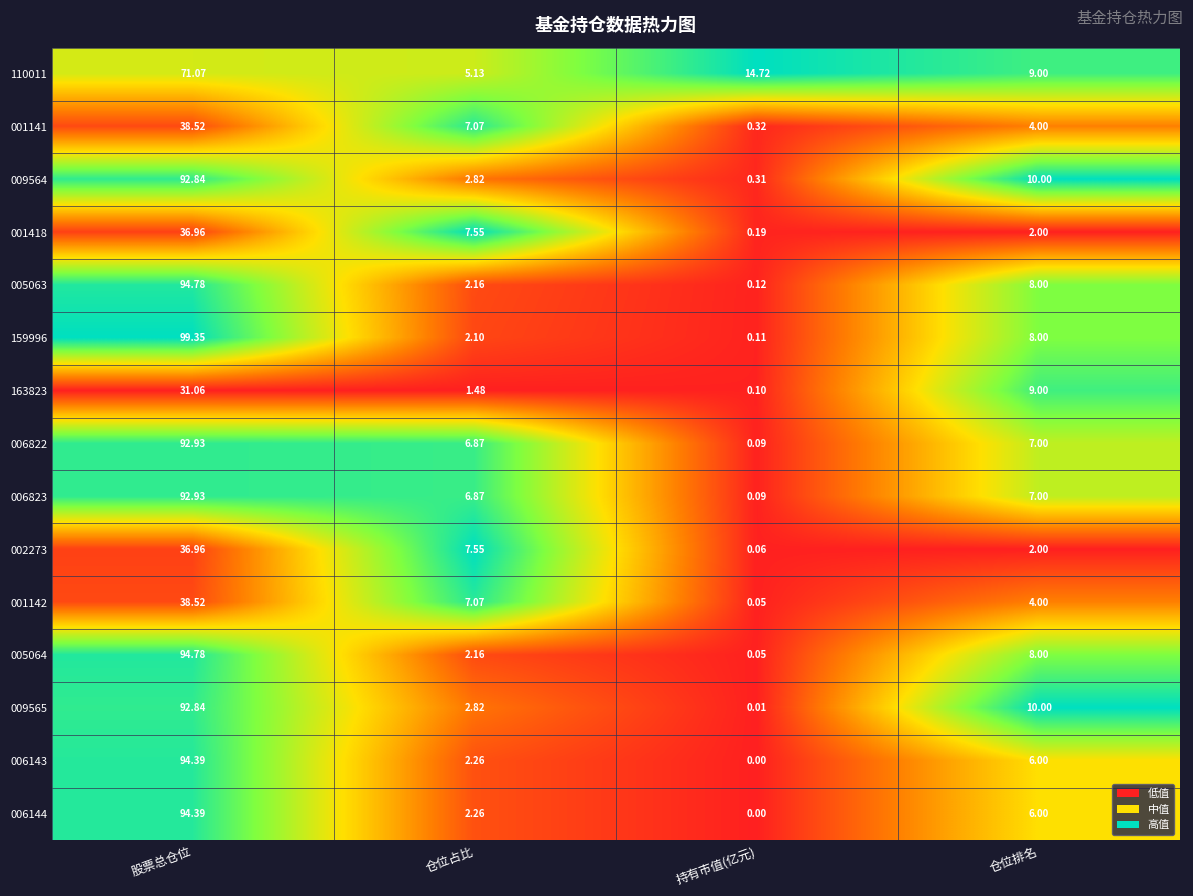

At which label is 001141 closest to 19?

仓位占比